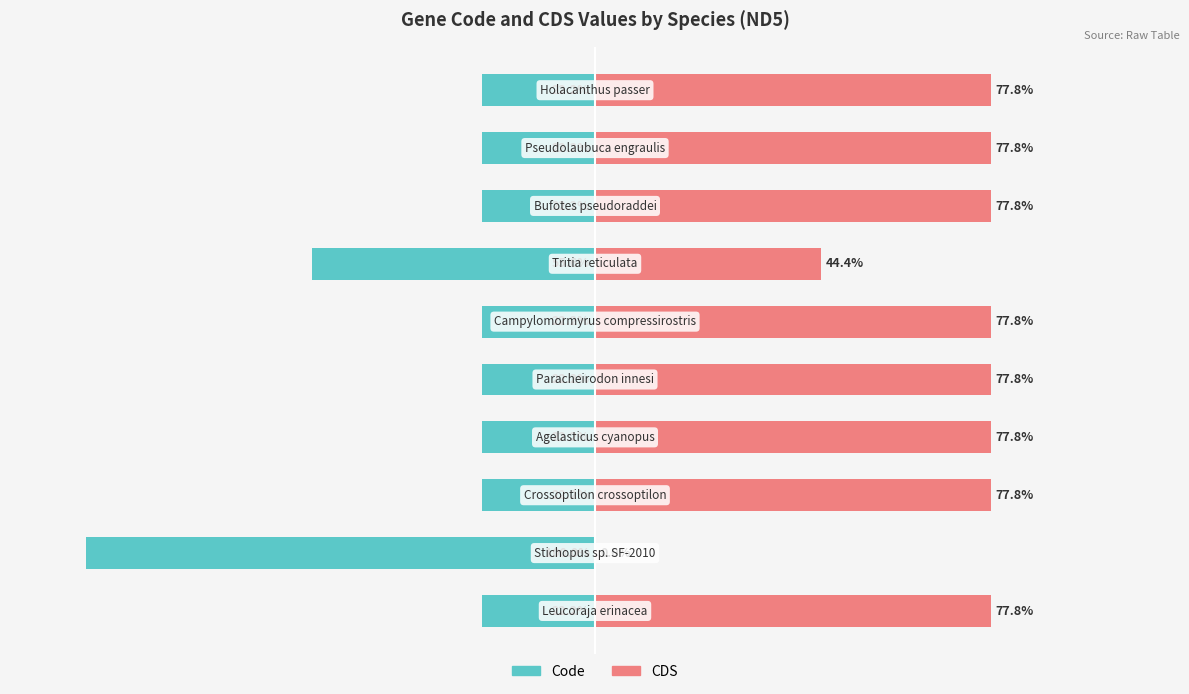

What is the minimum value shown in the chart?

-100.0